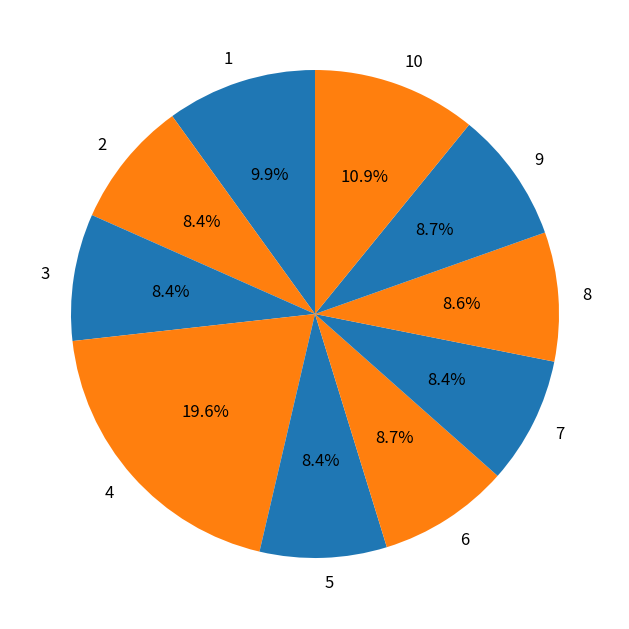

What is the largest slice in the pie chart?

4